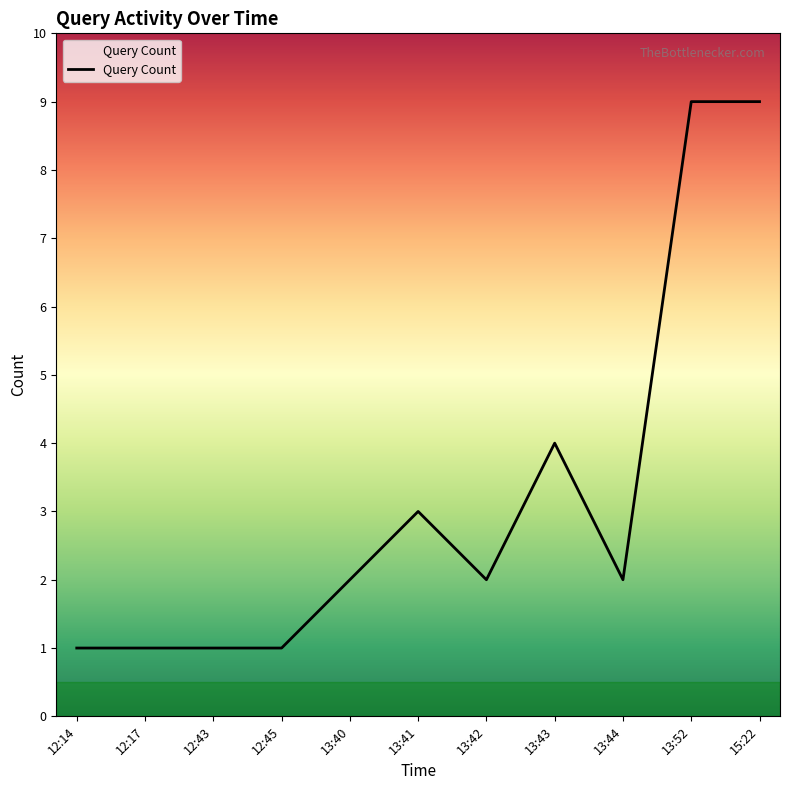

The value at 13:42 is 3. True or false?

False